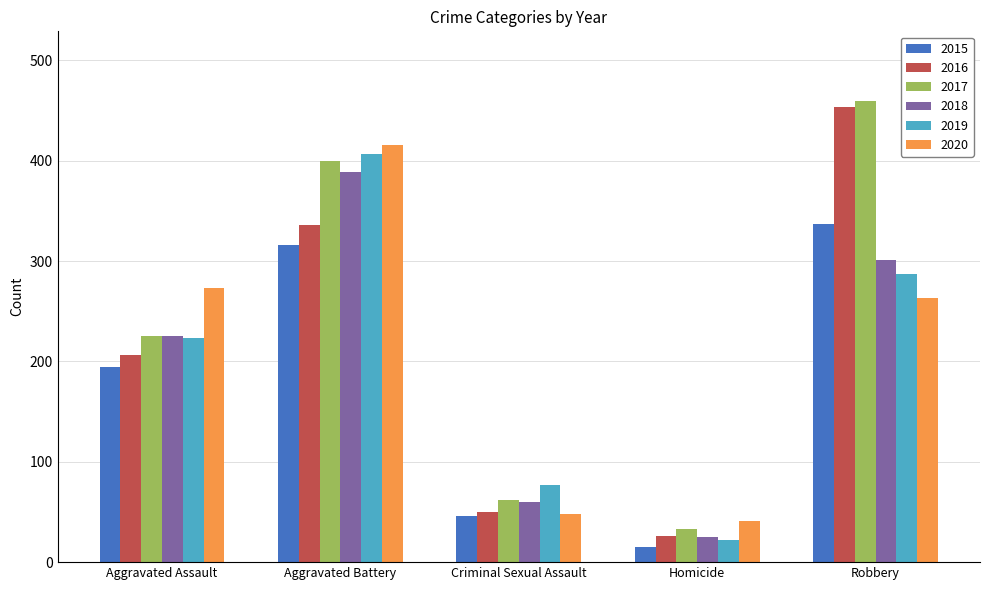

Which series has the widest spread of values?

2016